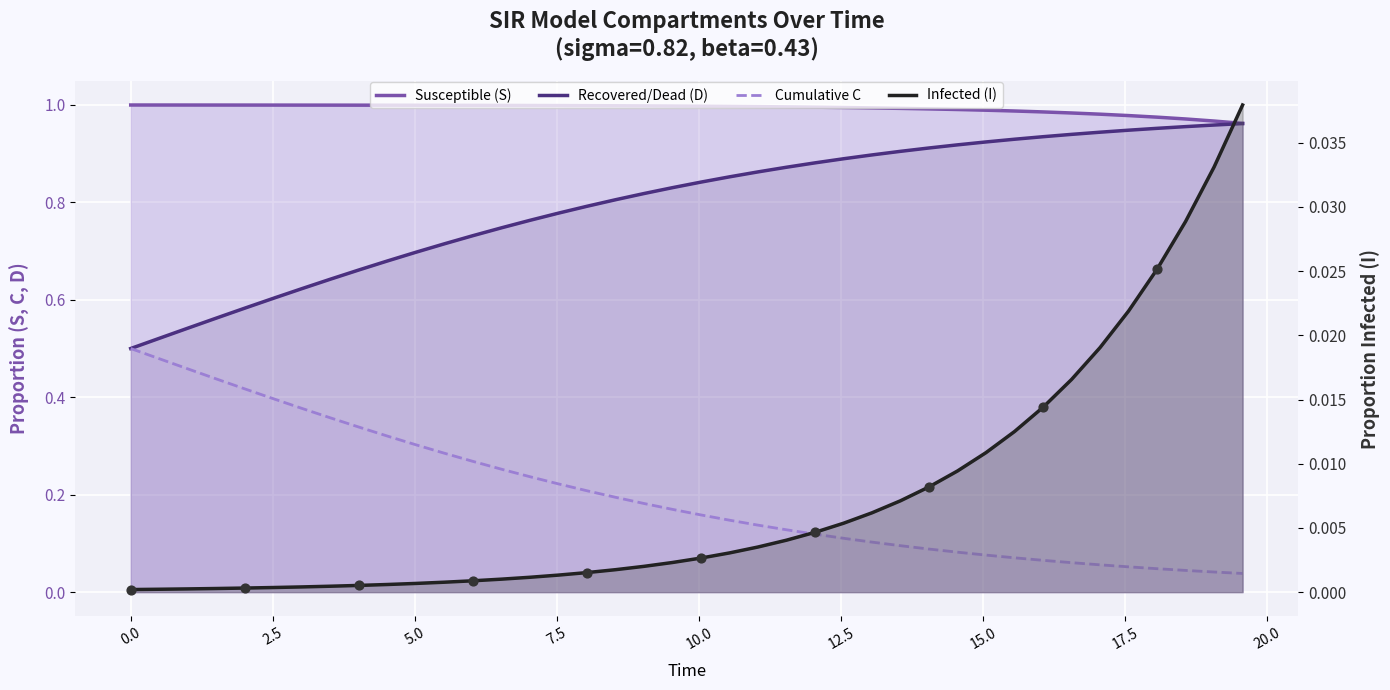

Which series reaches the maximum Y coordinate?

Susceptible (S)